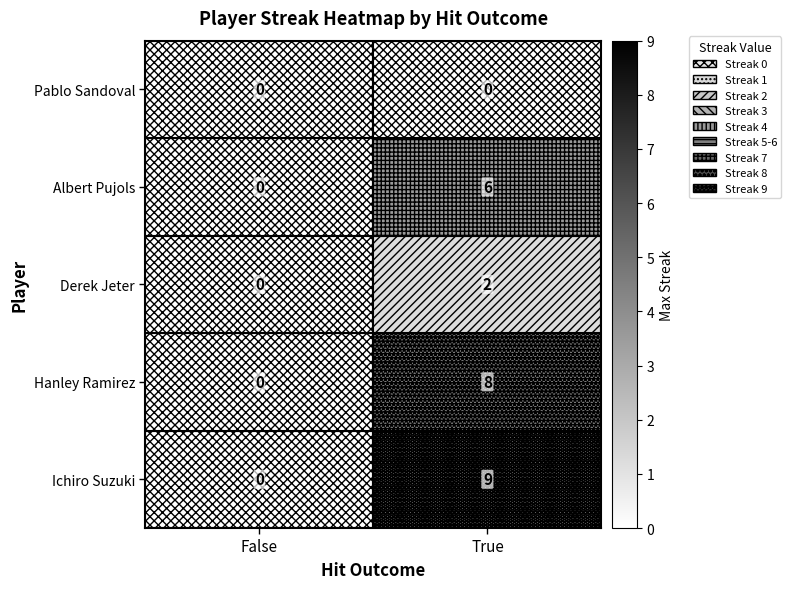

Which series has the widest spread of values?

Ichiro Suzuki